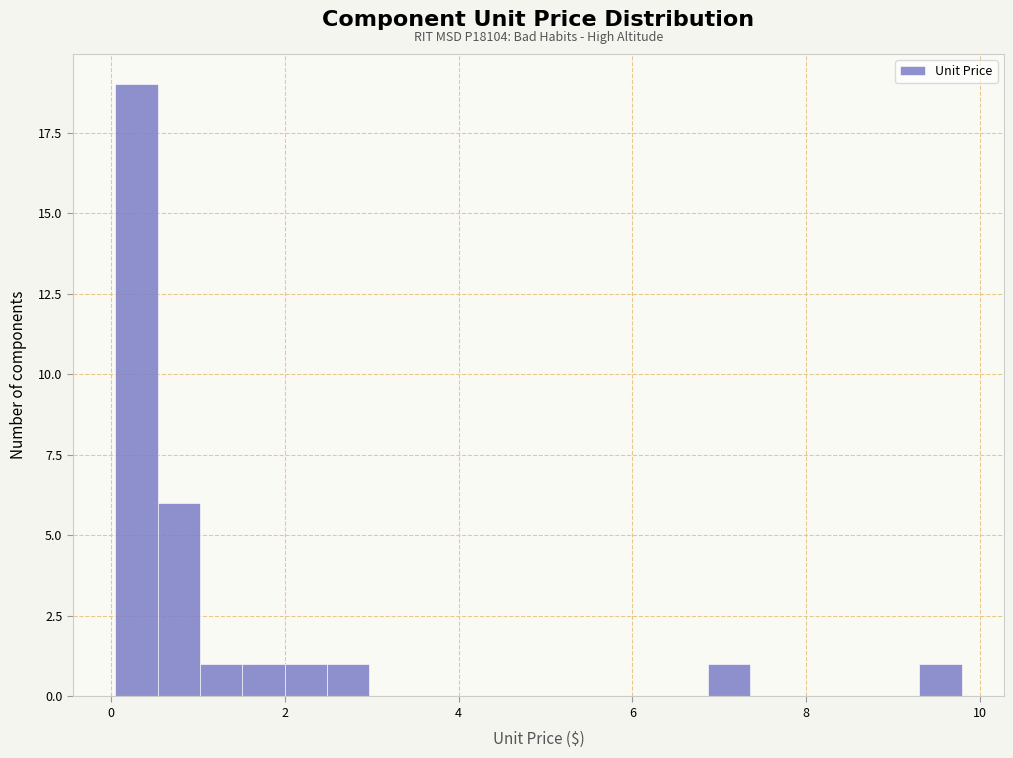

Read against the x-axis, roughly where is the centre of the tallest bar?

0.2